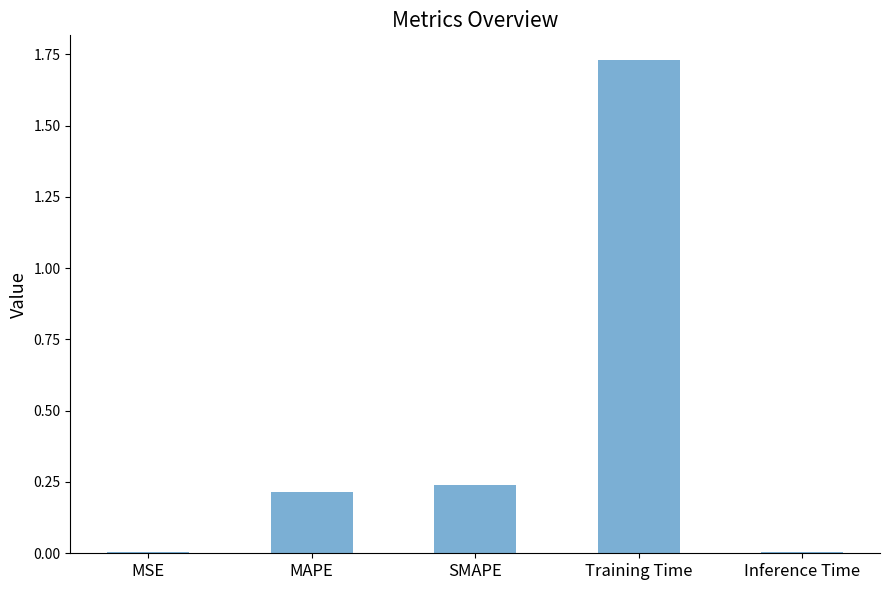

True or false: the data shows 0.0 at Inference Time.

True